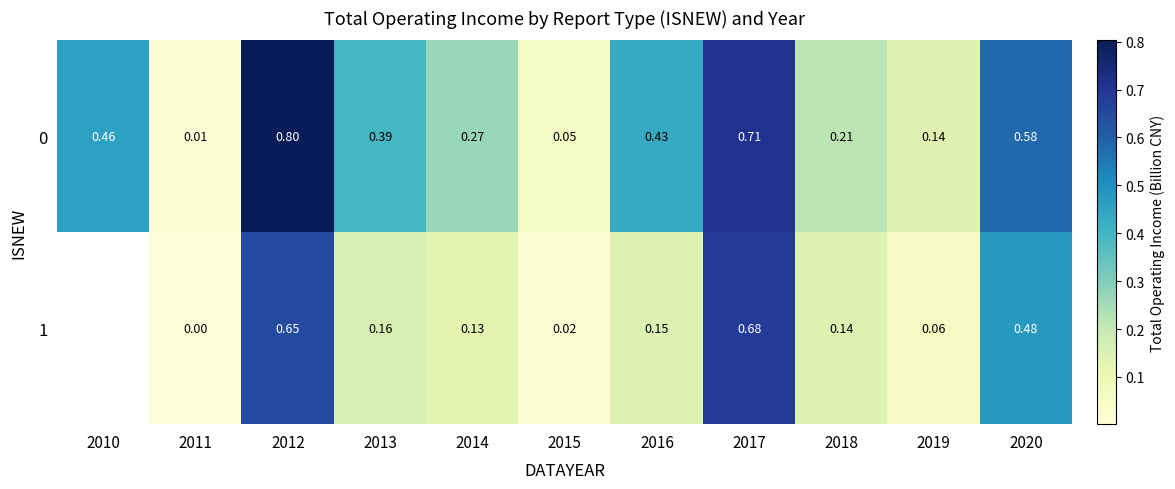

What is the difference between the highest and lowest values at 2016?

0.3